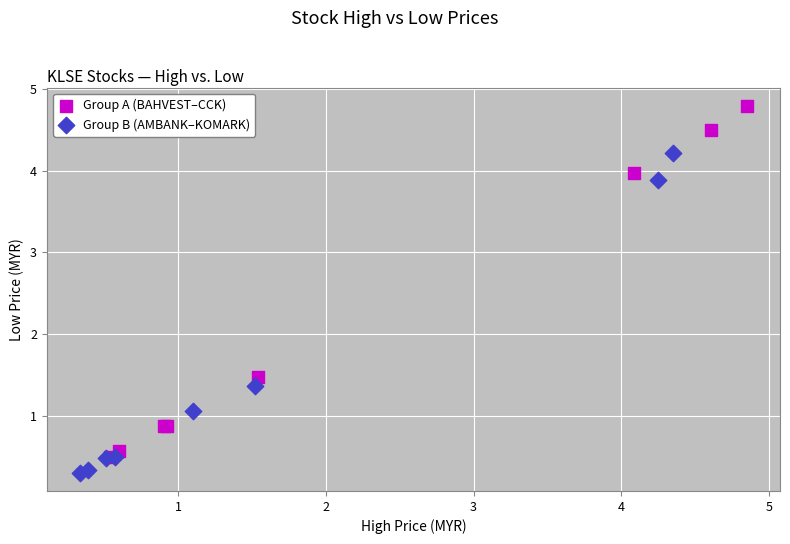

What are all the series names shown in the legend?

Group A (BAHVEST–CCK), Group B (AMBANK–KOMARK)